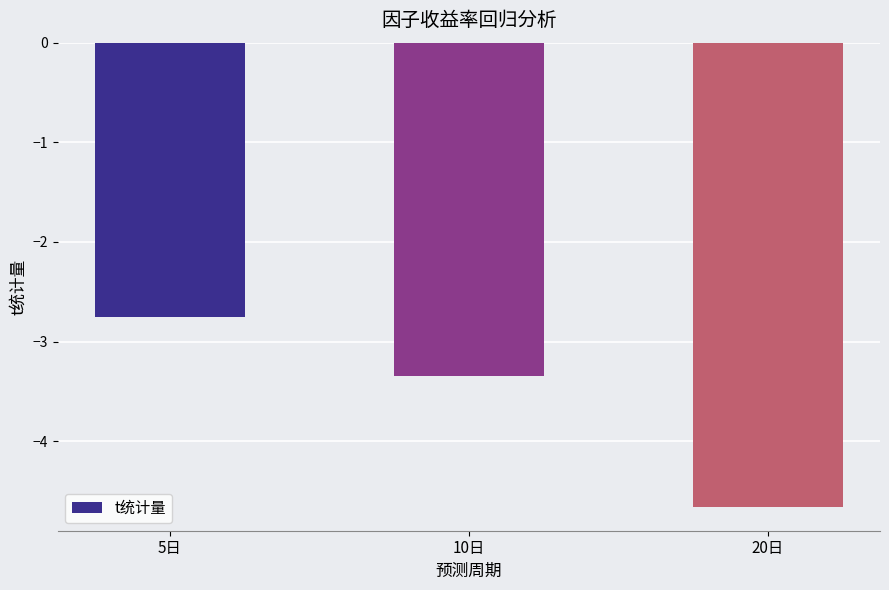

Which has a higher value, 5日 or 20日?

5日